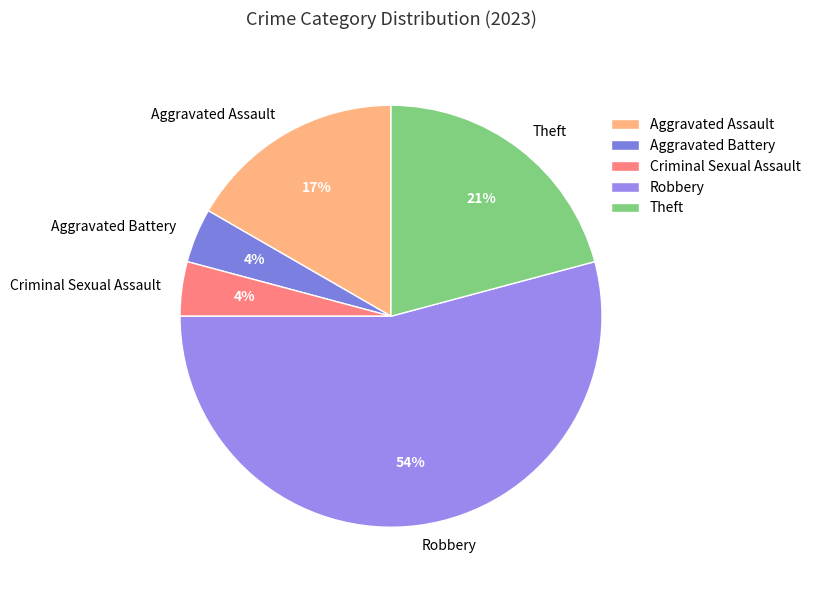

Which slice is the largest?

Robbery